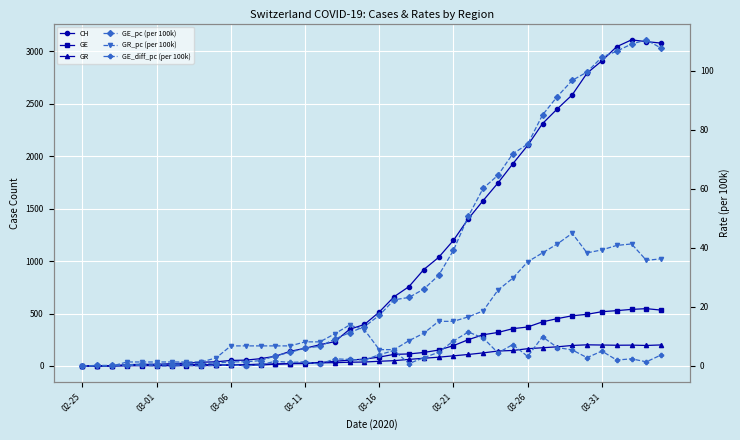

What is the difference between the maximum and second lowest values in the GE_pc (per 100k) series?

110.2